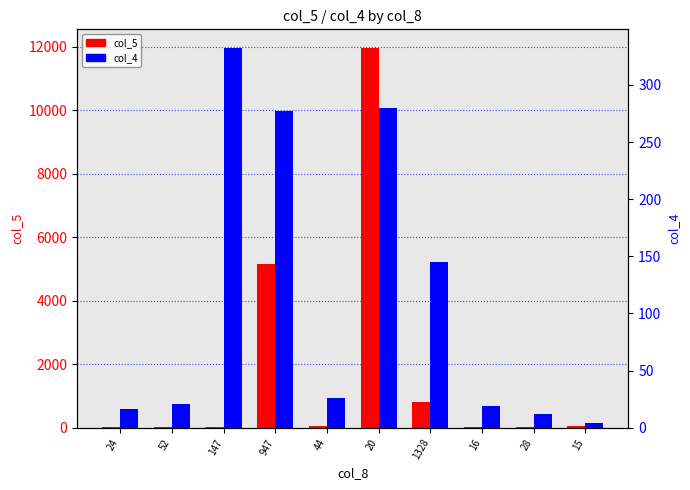

List the series in order of their peak value, highest first.

col_5, col_4